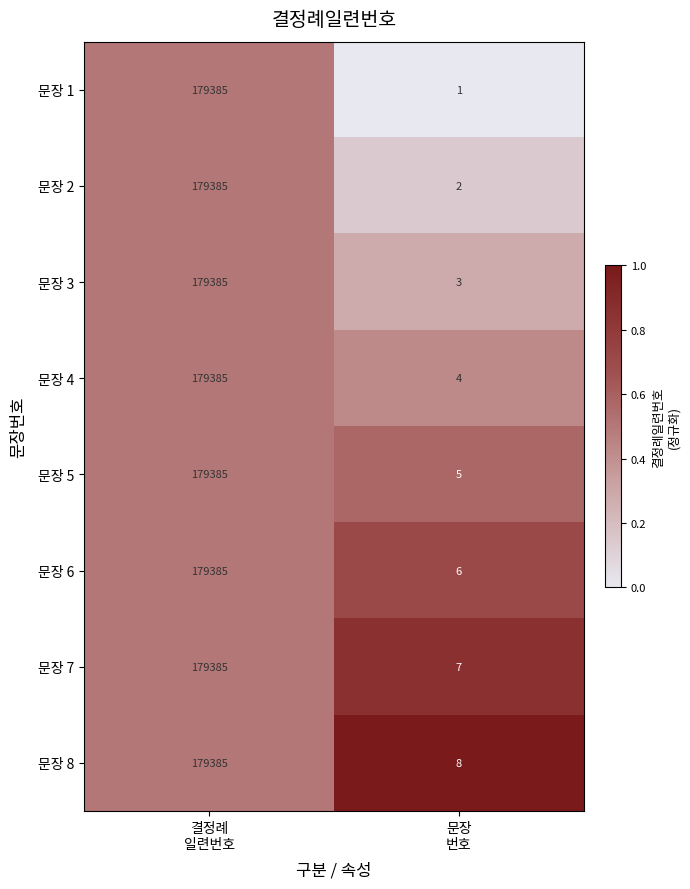

Reading right to left, extract all data points from this chart.

문장 1: 1	179385
문장 2: 2	179385
문장 3: 3	179385
문장 4: 4	179385
문장 5: 5	179385
문장 6: 6	179385
문장 7: 7	179385
문장 8: 8	179385